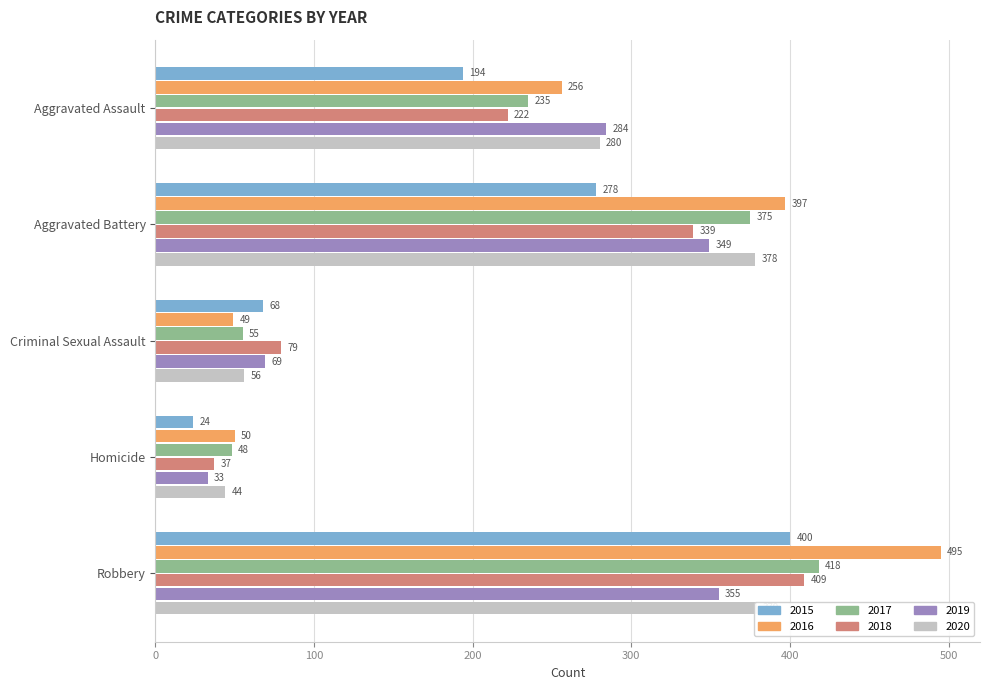

Between Aggravated Battery and Criminal Sexual Assault, which series saw the biggest shift?

2016